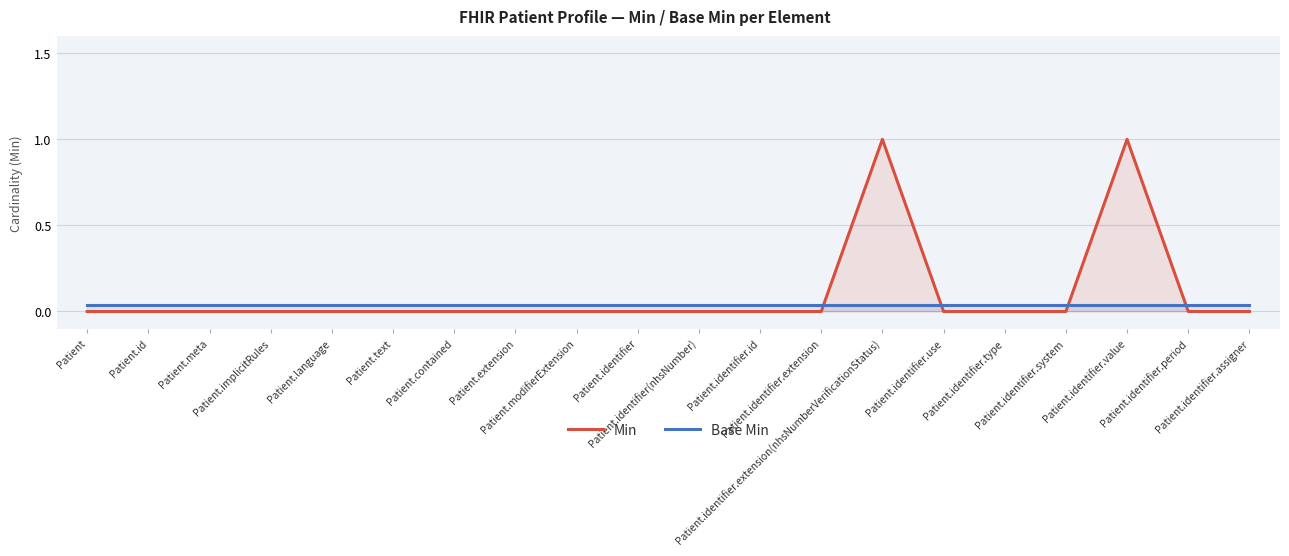

How many lines are shown in the chart?

2